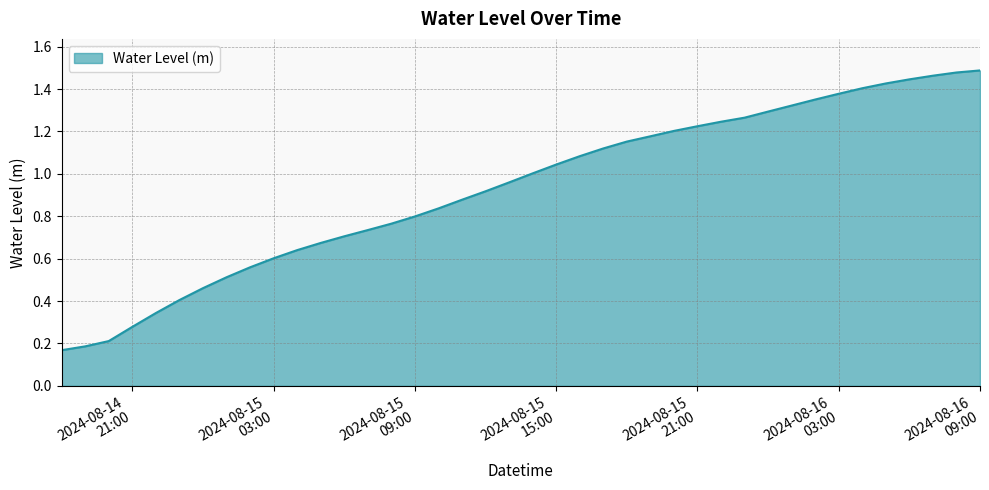

Which category has the lowest value across all series?

2024-08-14 18:00:00